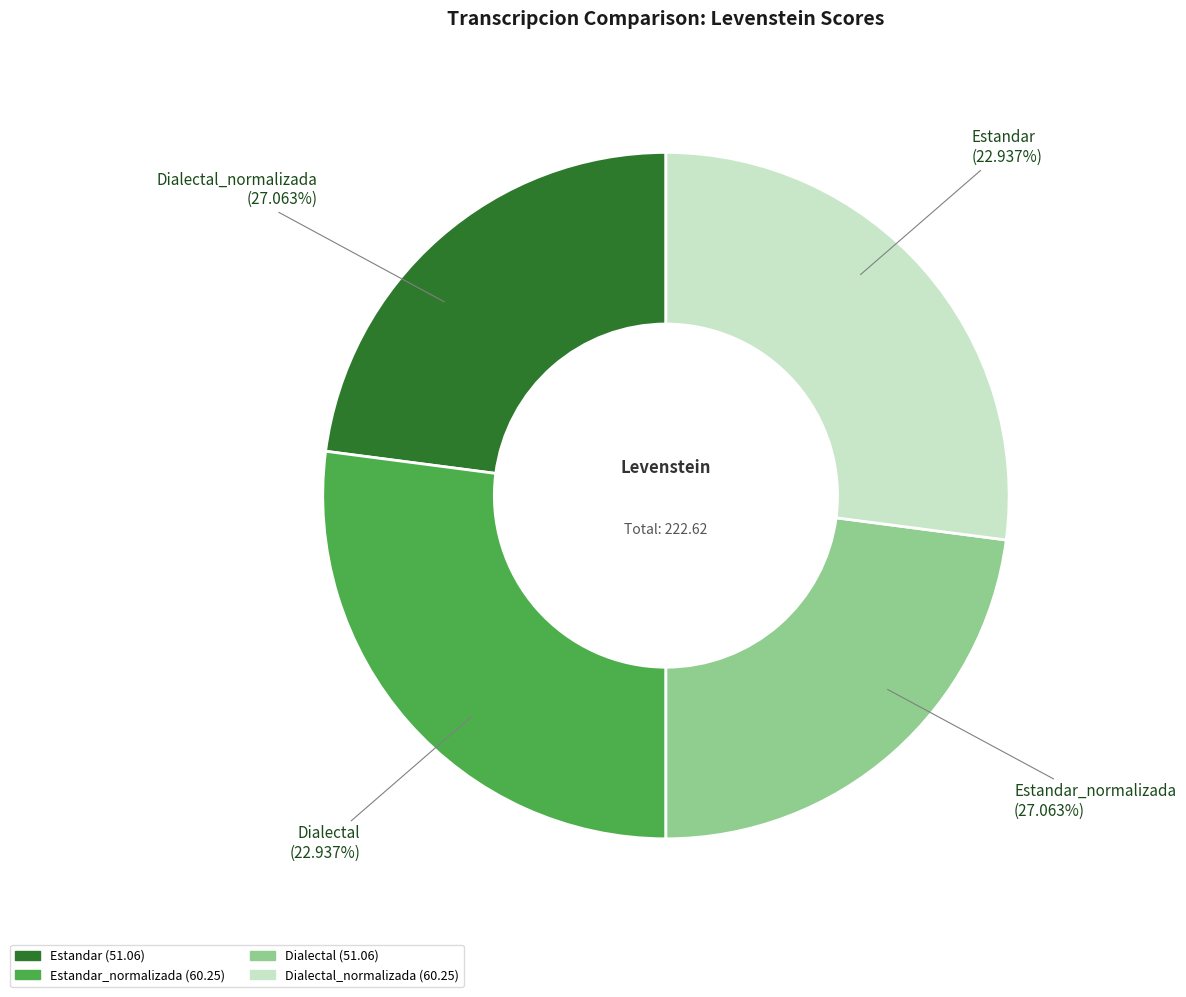

Count the number of slices in the pie.

4